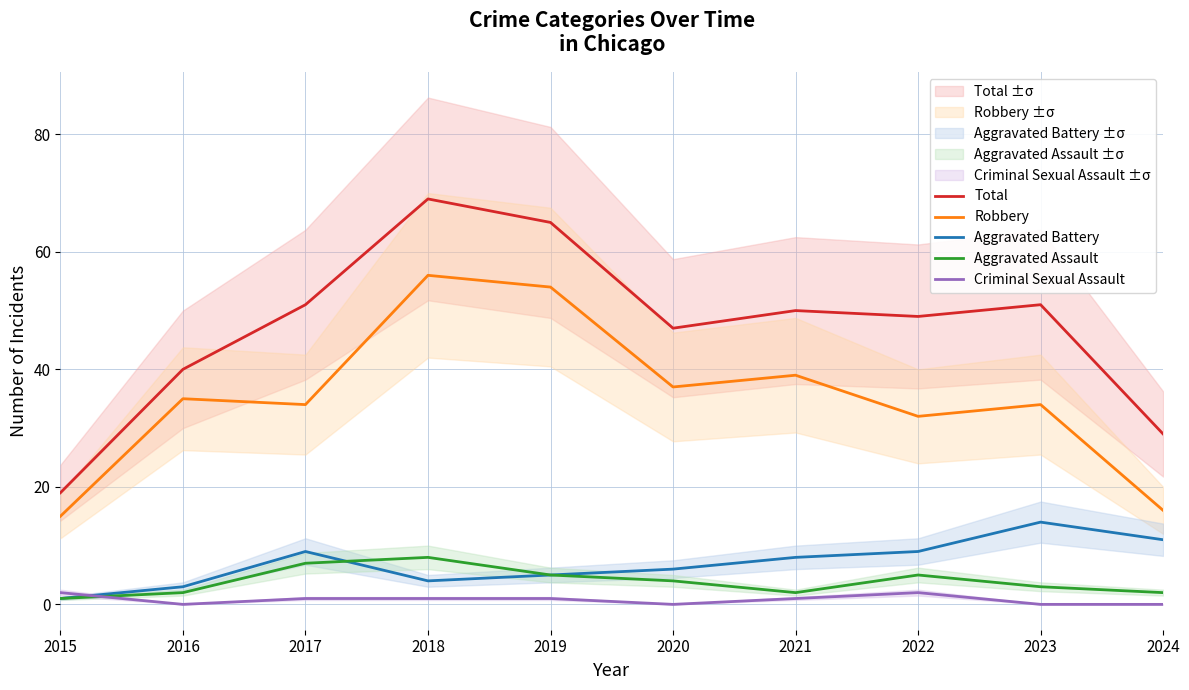

True or false: Robbery and Aggravated Assault cross at least once.

False